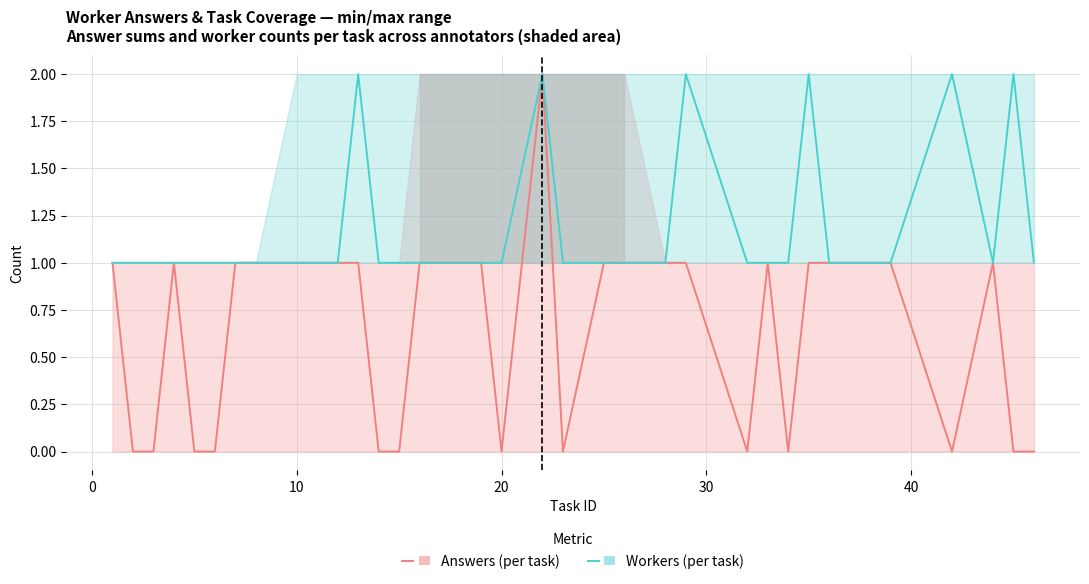

Reading left to right, extract all data points from this chart.

Answers (per task): 1	0	0	1	0	0	1	1	1	1	1	1	0	0	1	1	0	2	0	1	1	1	1	0	1	0	1	1	1	1	0	1	0	0
Workers (per task): 1	1	1	1	1	1	1	1	1	1	1	2	1	1	1	1	1	2	1	1	1	1	2	1	1	1	2	1	1	1	2	1	2	1